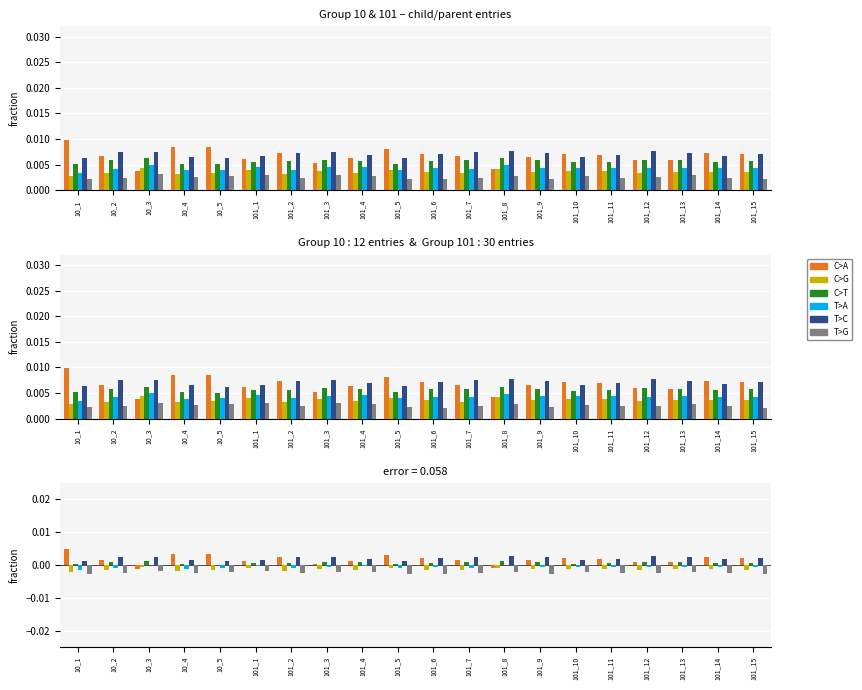

Which series has the largest total across all categories?

T>C